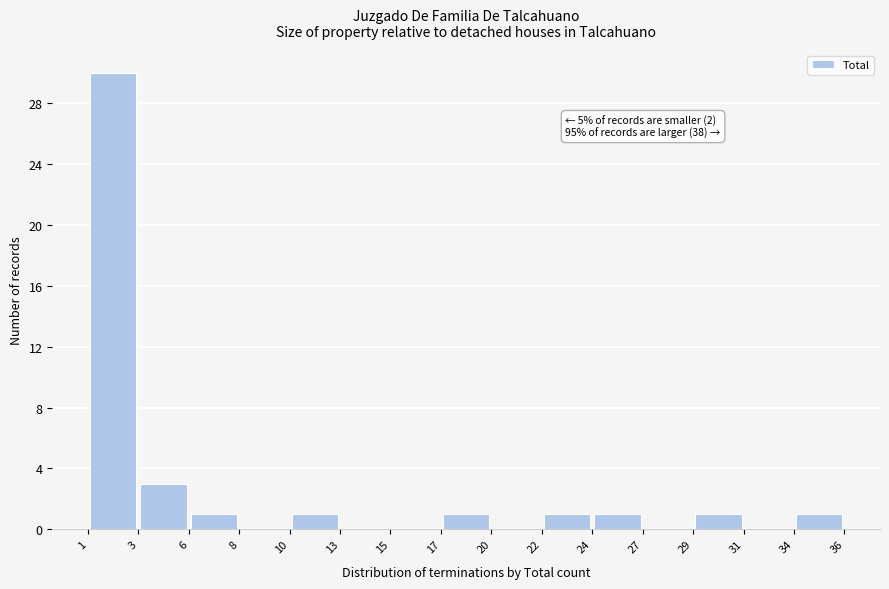

Which range on the x-axis has the tallest bar?

1 to 3